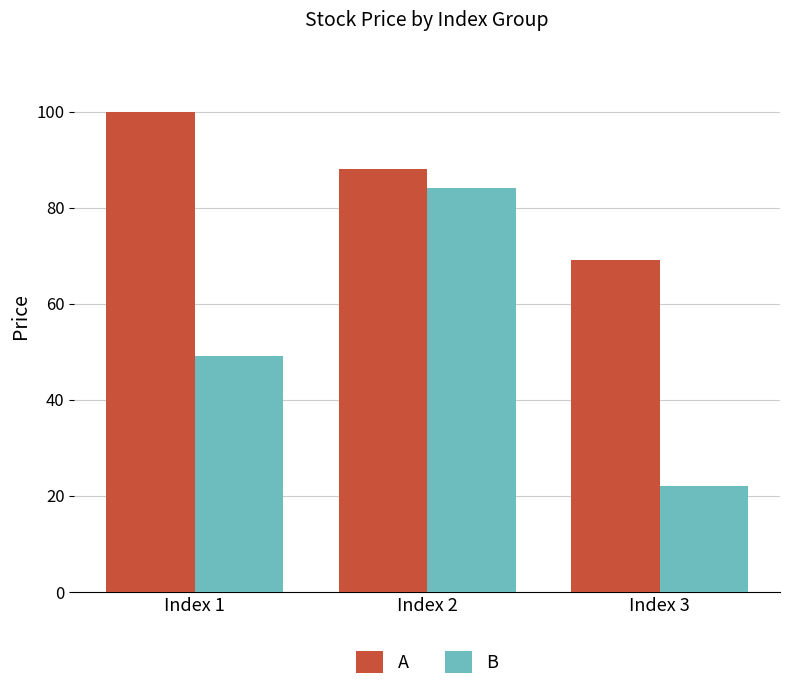

How many series are shown in this chart?

2